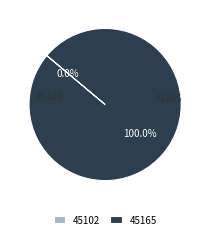

How many slices are in this pie chart?

2